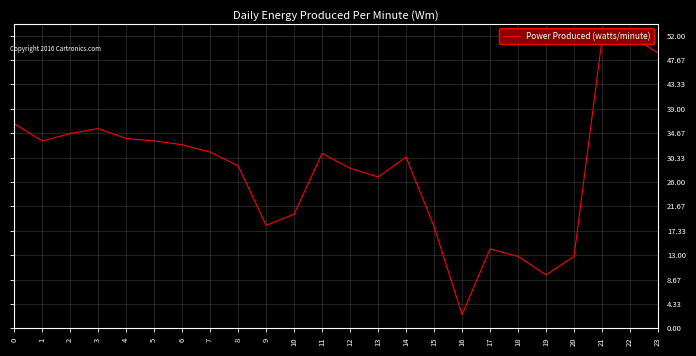

Where is the first local maximum?

3